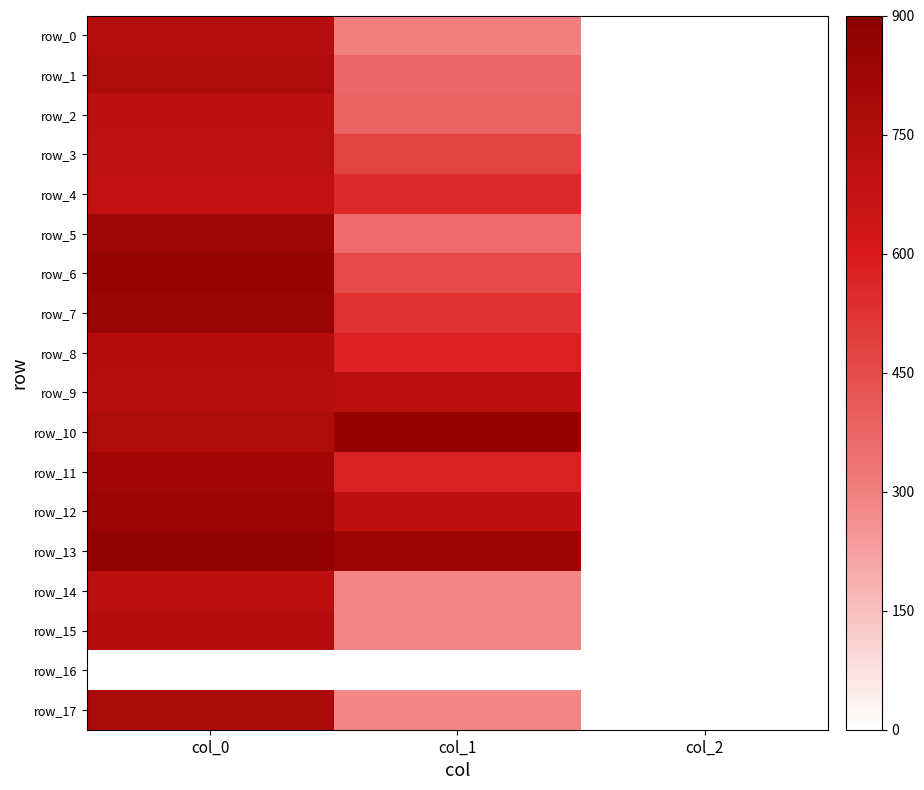

At which label is row_2 closest to 354?

col_1